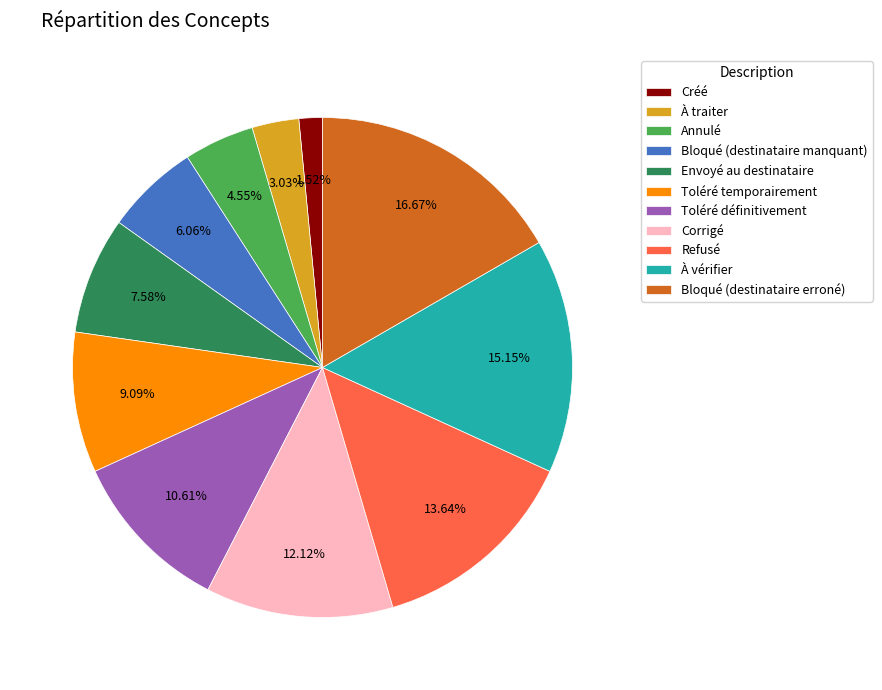

Is there any slice that represents more than half of the pie?

No